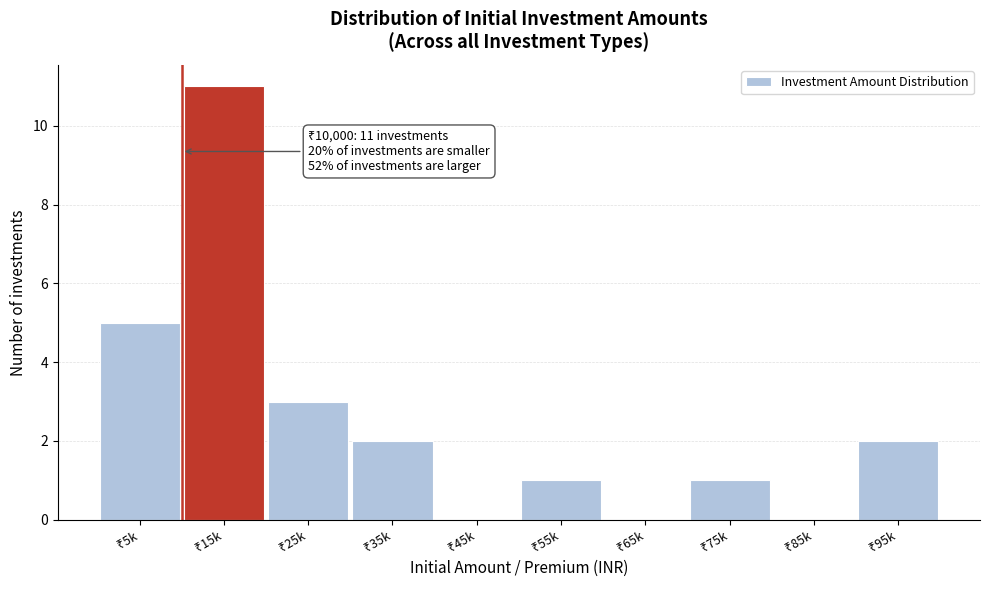

What is the maximum value shown in the chart?

11